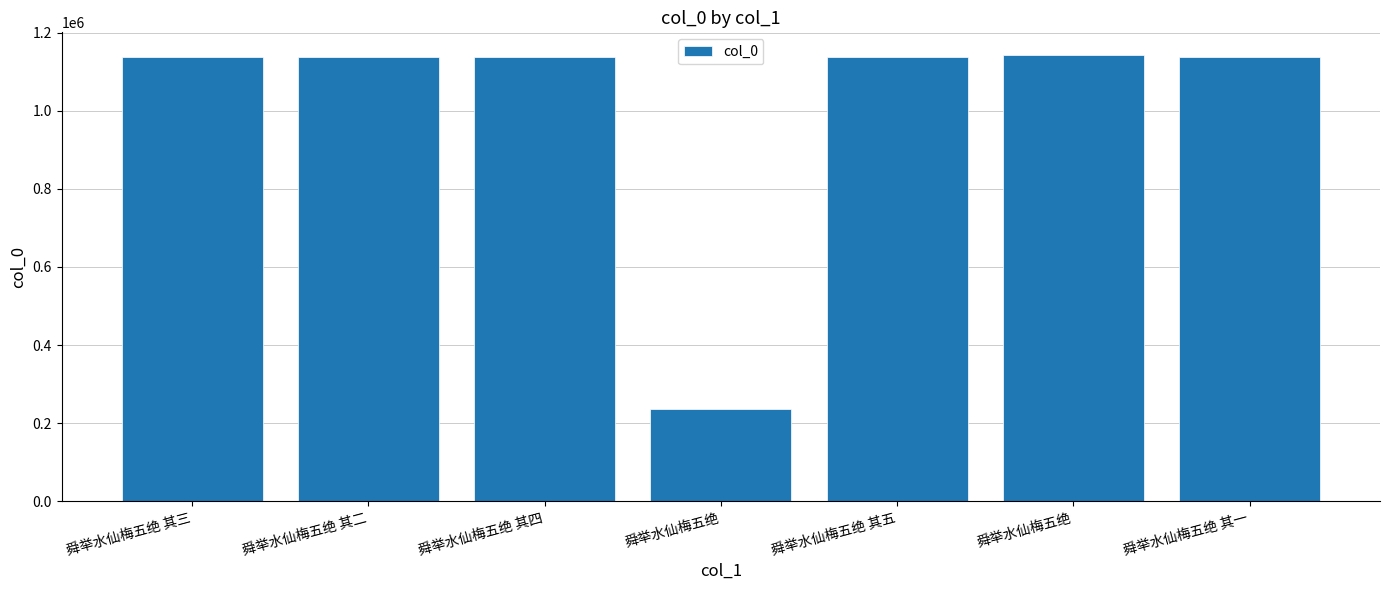

How many series are shown in this chart?

1